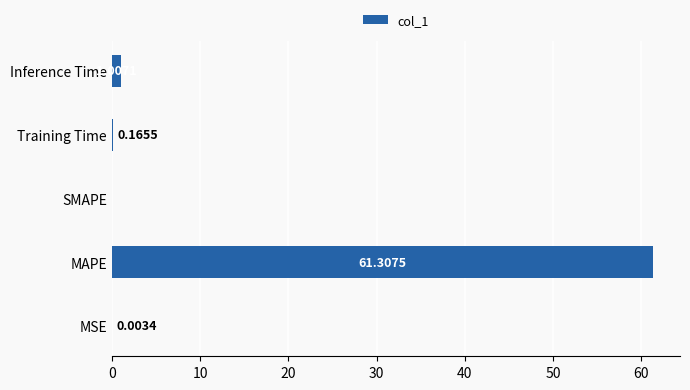

What is the greatest value displayed?

61.3